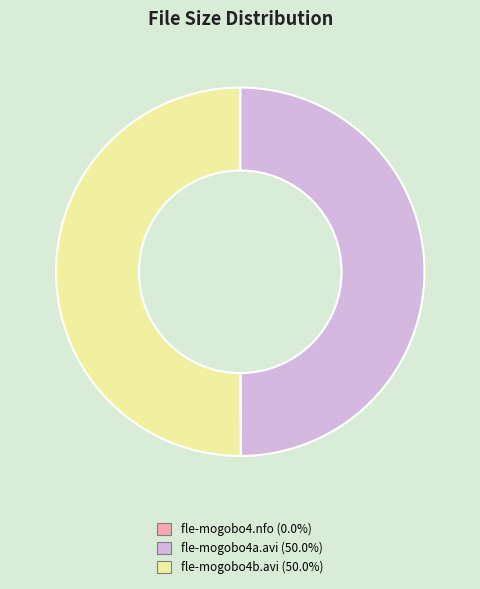

What is the smallest slice in the pie chart?

fle-mogobo4.nfo